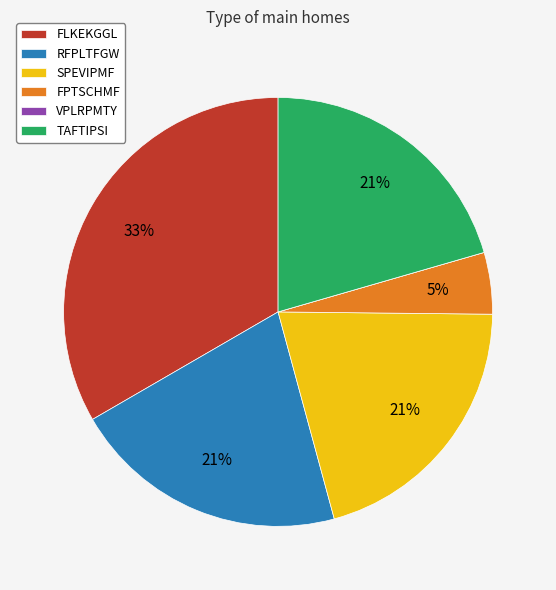

What percentage is the FLKEKGGL slice, to the nearest percent?

33%